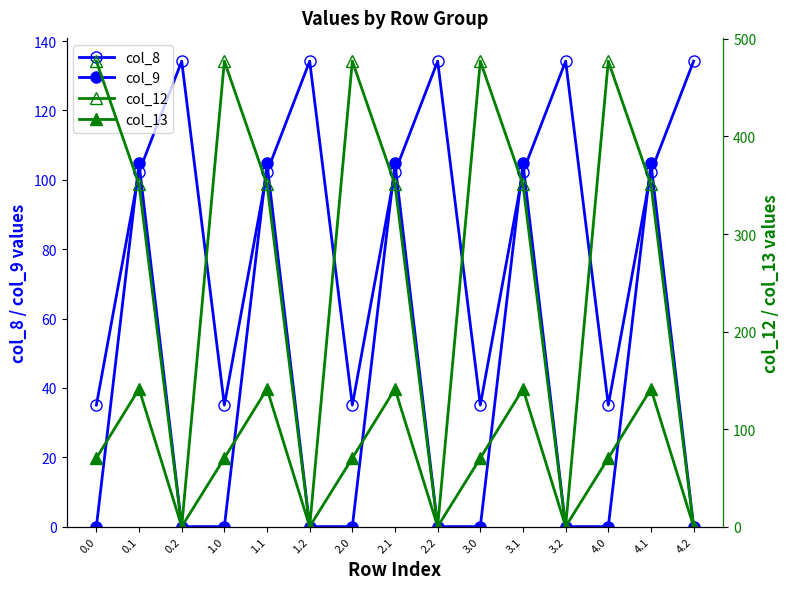

What is the average value of the col_8 series?

90.5